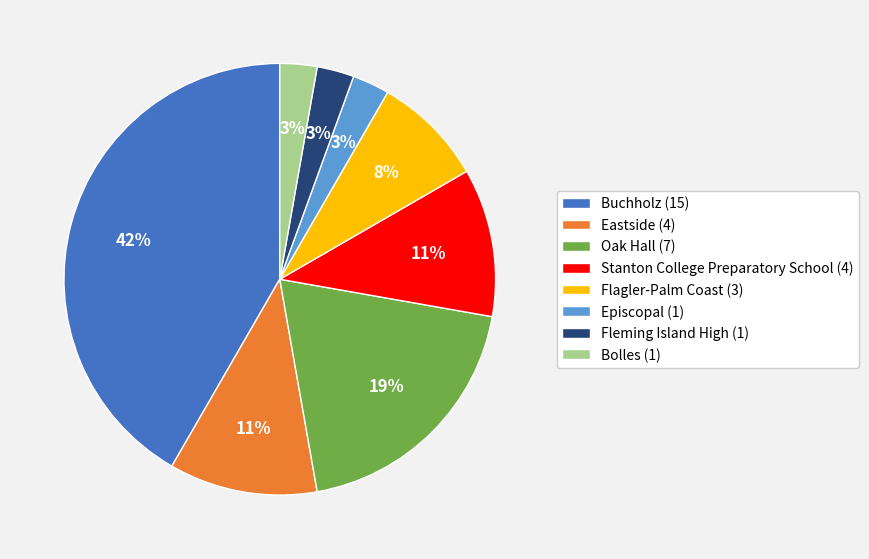

The Eastside slice represents 4% of the pie. True or false?

False